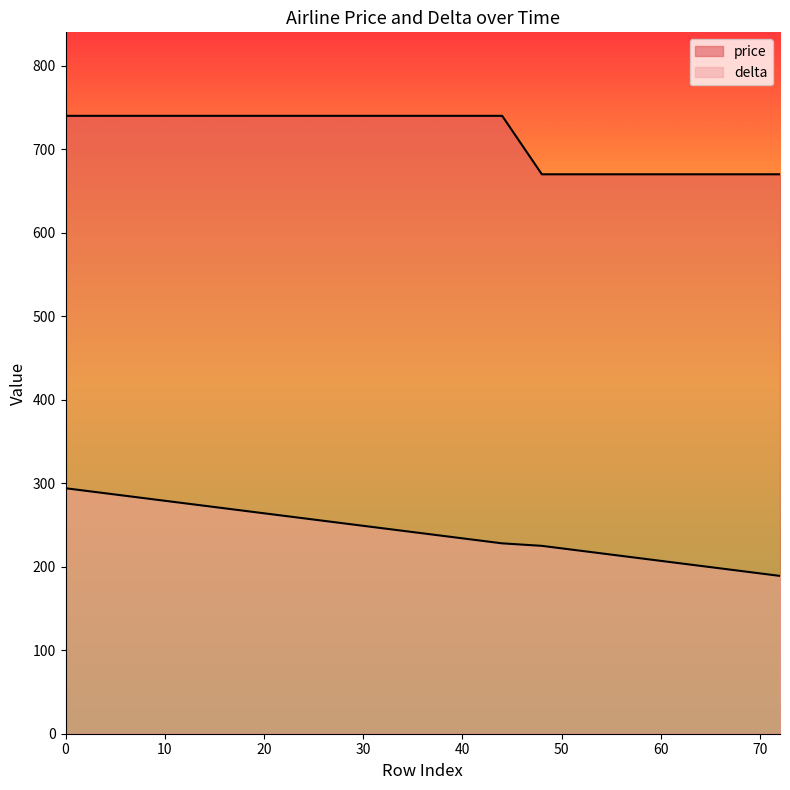

How many categories are shown in the chart?

19